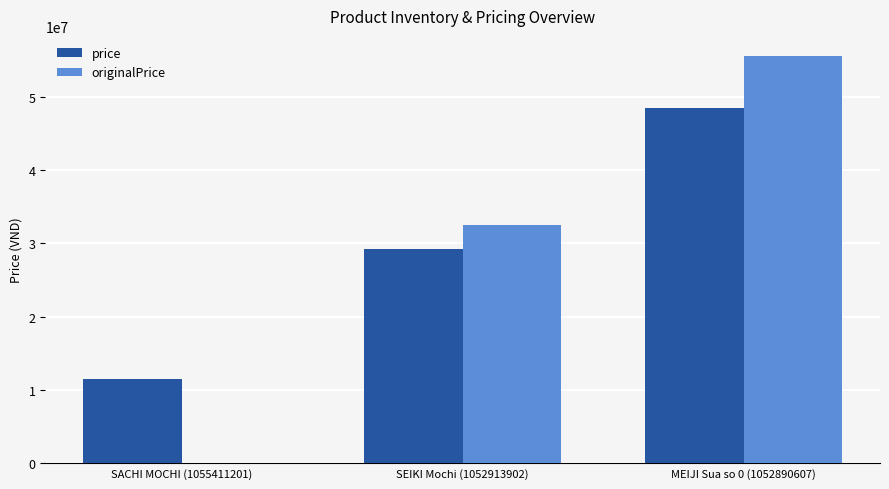

What is the total value across all series at SEIKI Mochi (1052913902)?

61750000